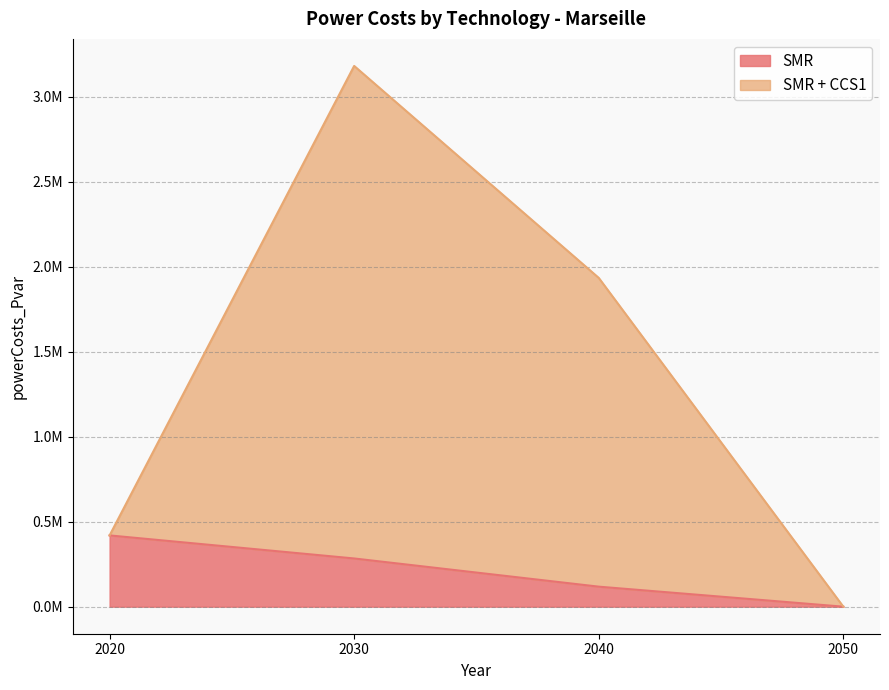

What is the sum of all SMR + CCS1 values?

5534543.5